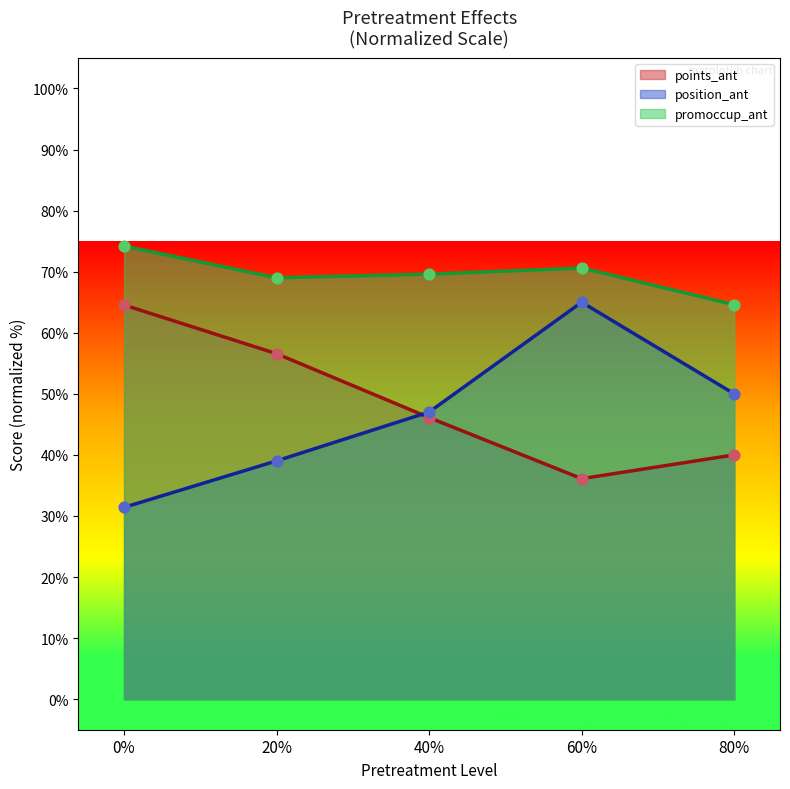

At how many categories does at least one series exceed 61?

5